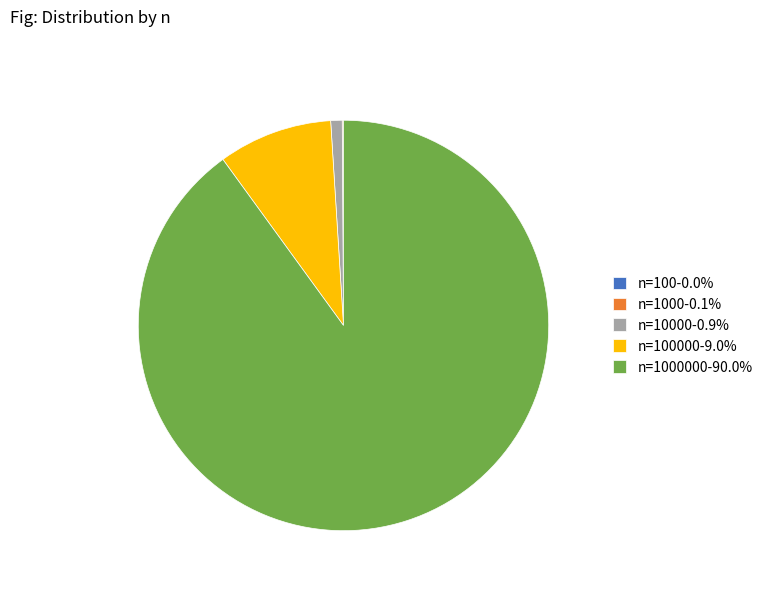

Is the sum of n=1000000-90.0% and n=10000-0.9% greater than half?

Yes